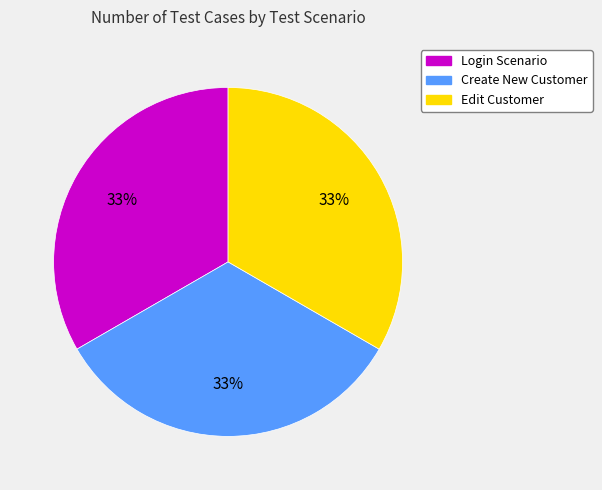

To the nearest percent, what percentage of the pie is Edit Customer?

33%